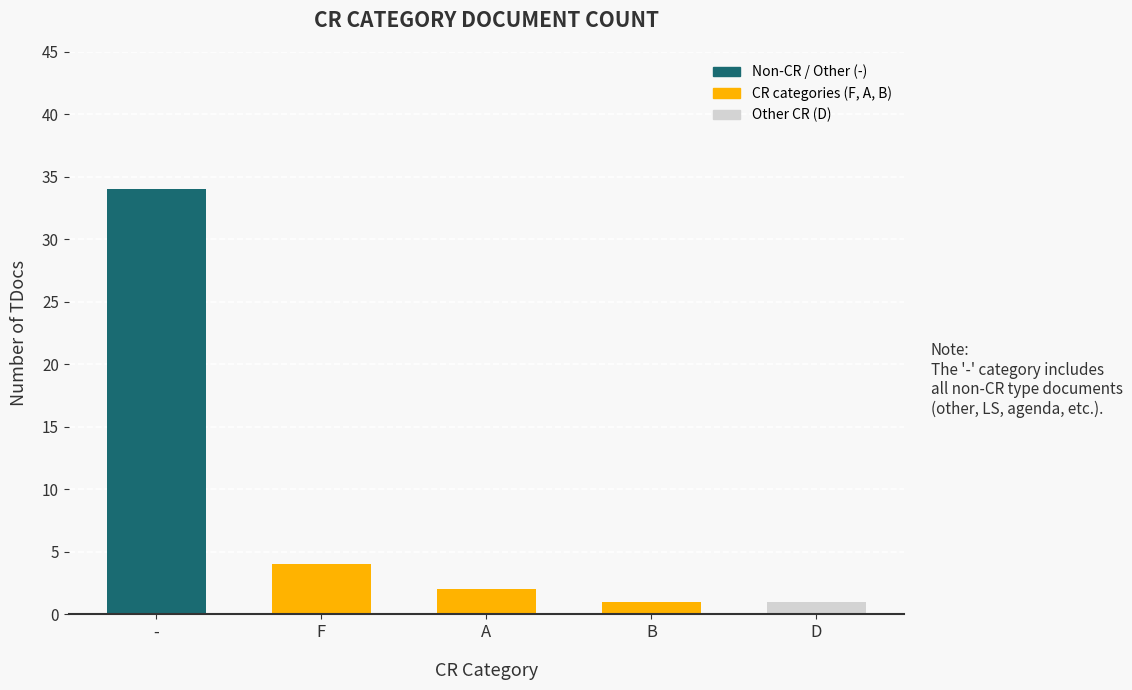

What is the difference between the maximum and minimum values?

33